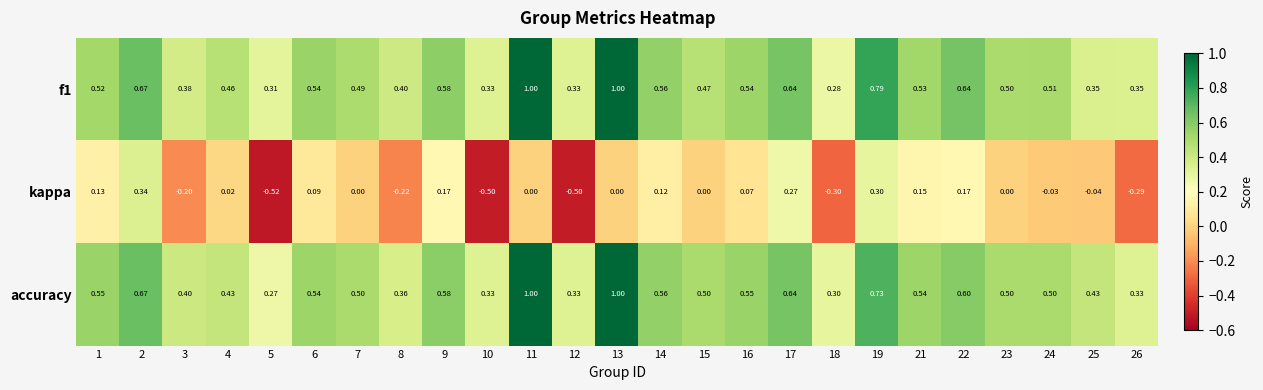

Is the value of accuracy at 10 greater than the value of f1 at 7?

No